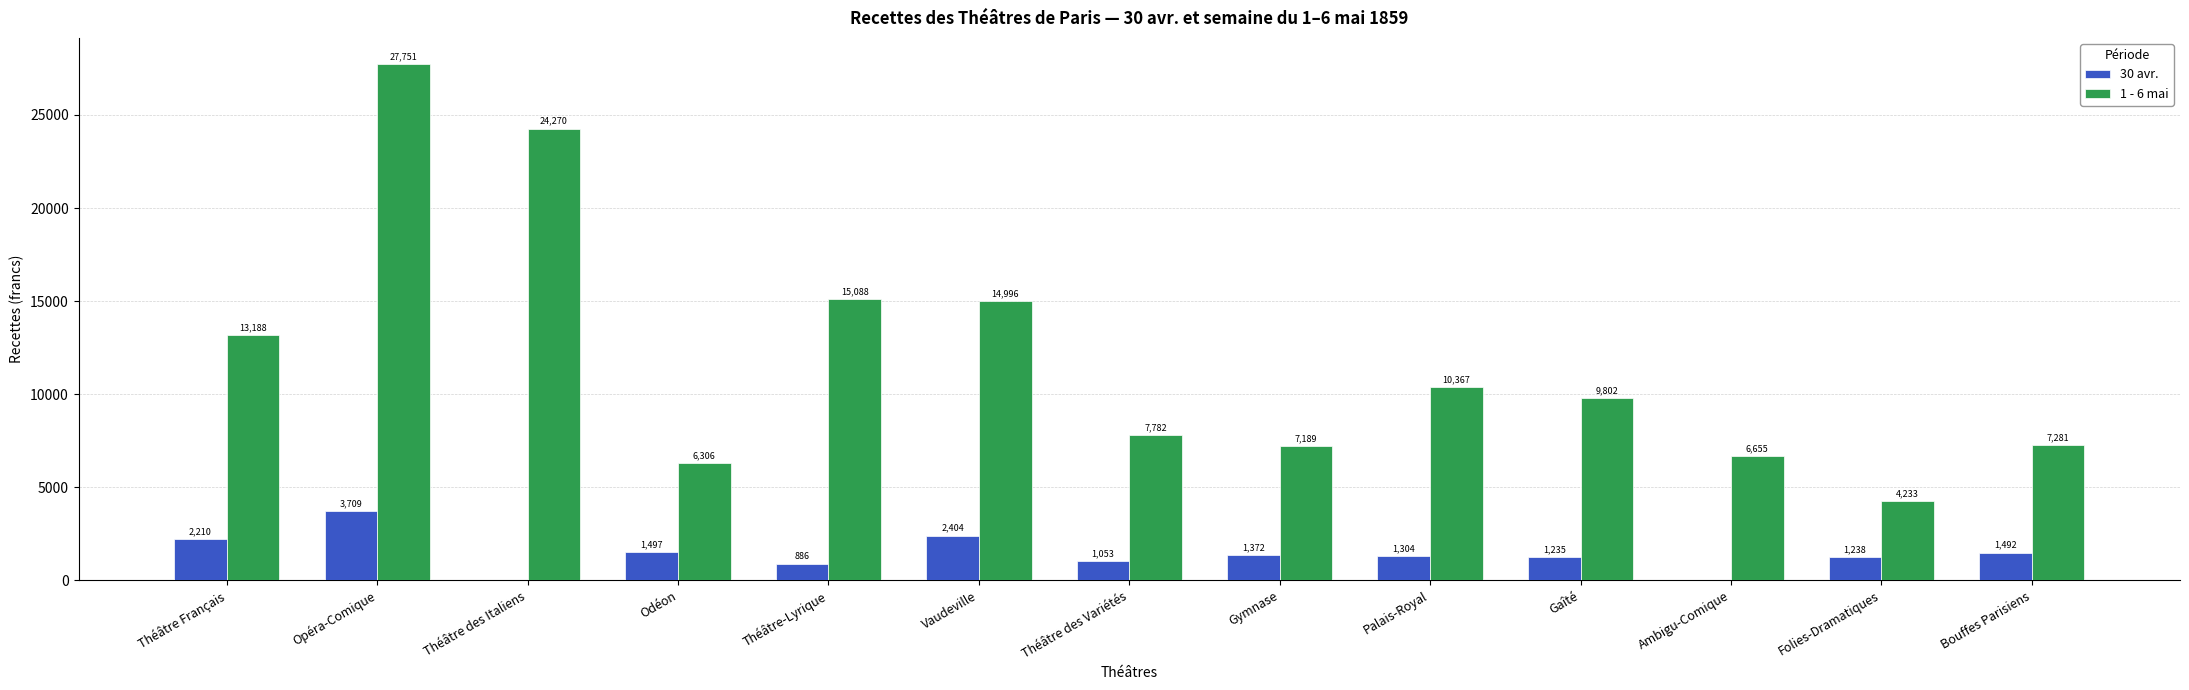

Between Palais-Royal and Bouffes Parisiens, which series saw the biggest shift?

1 - 6 mai